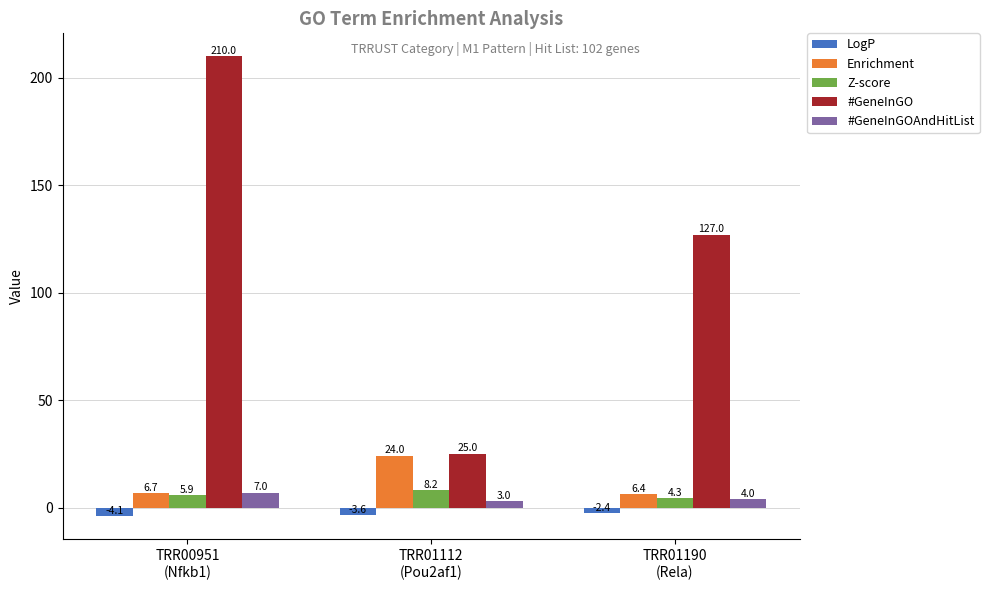

How many #GeneInGOAndHitList values are between 3 and 7?

3